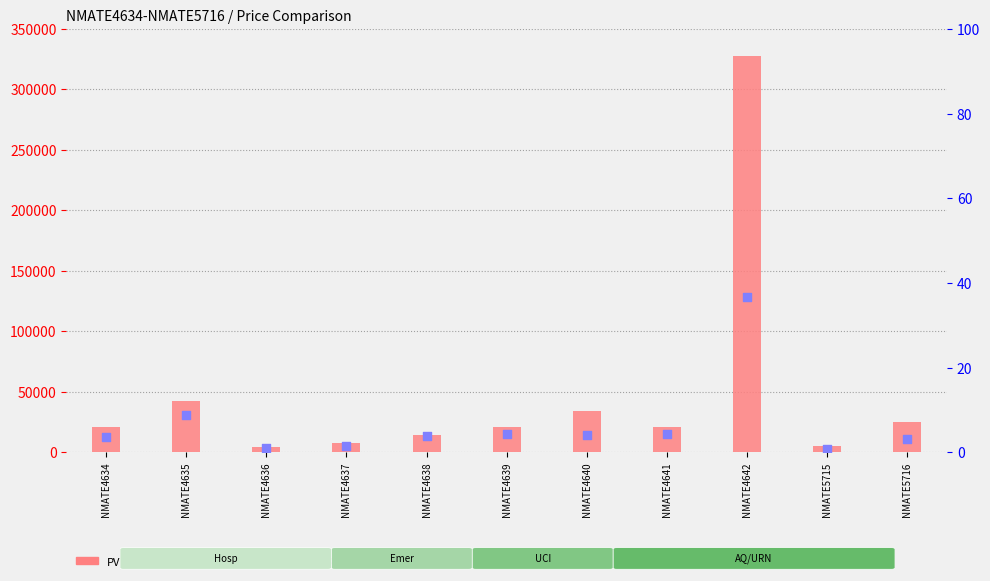

What are all the series names shown in the legend?

PVP_NUEVO, PRECIO_ACTUAL (% of max PVP)